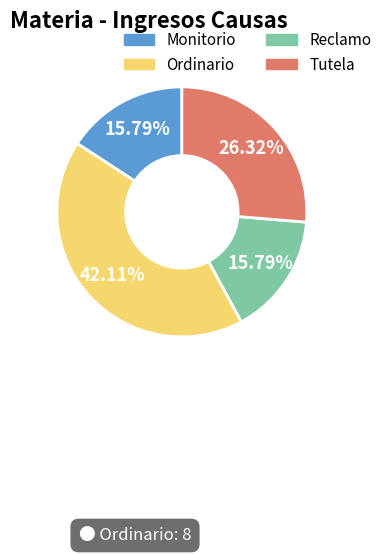

Does any single category account for the majority?

No